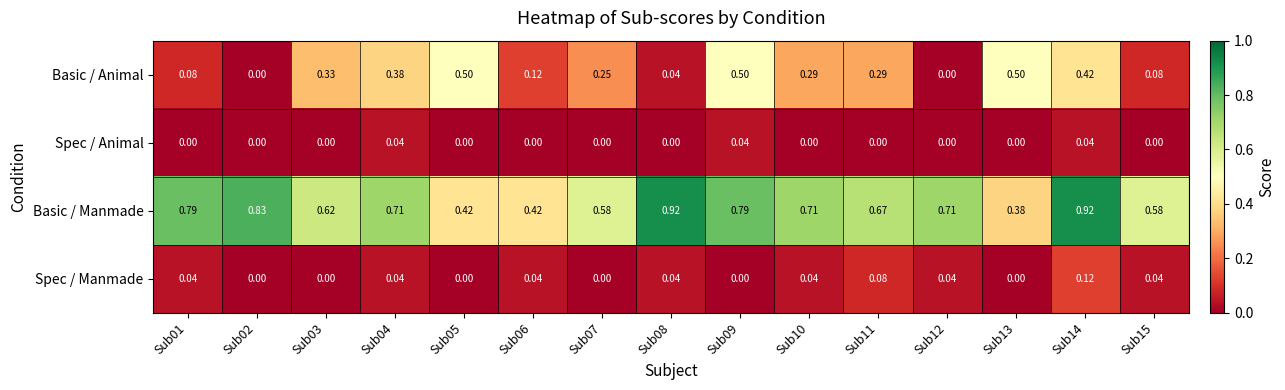

Which series changed the most between Sub07 and Sub13?

Basic / Animal